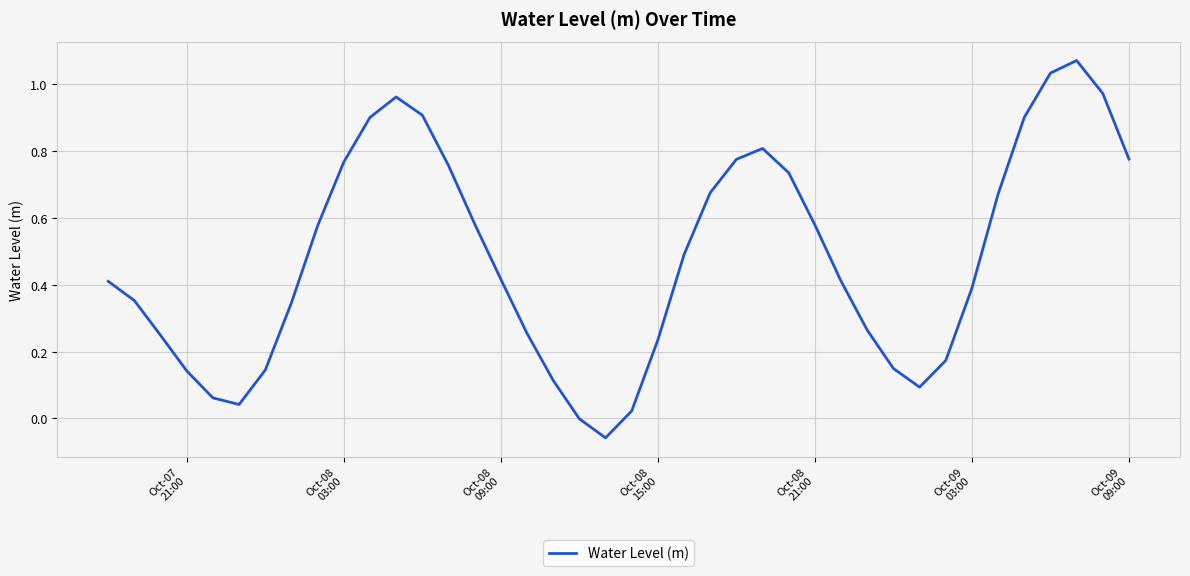

Does the chart have visible grid lines?

Yes